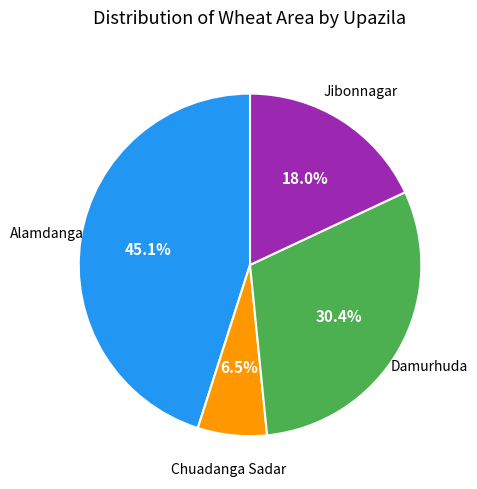

Is there any slice that represents more than half of the pie?

No